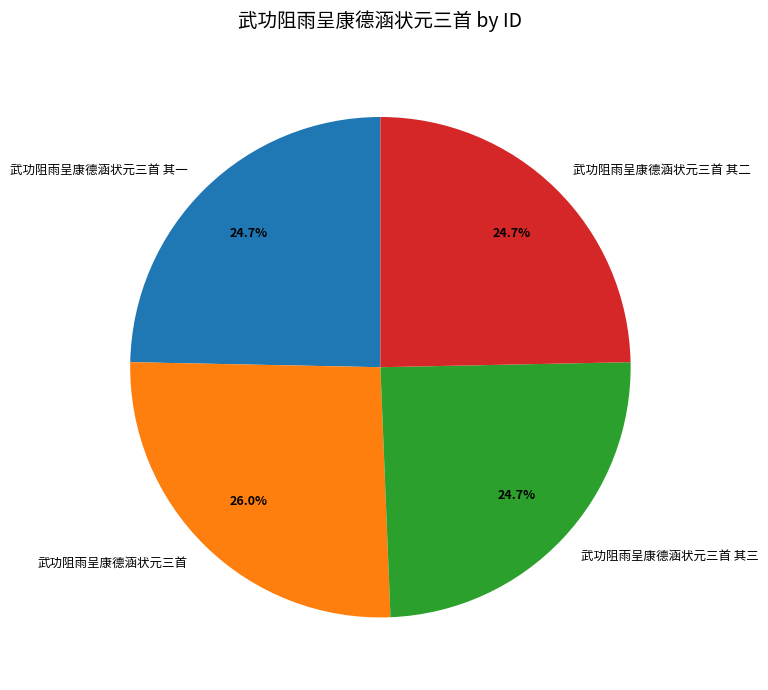

Is there a majority slice in this chart?

No